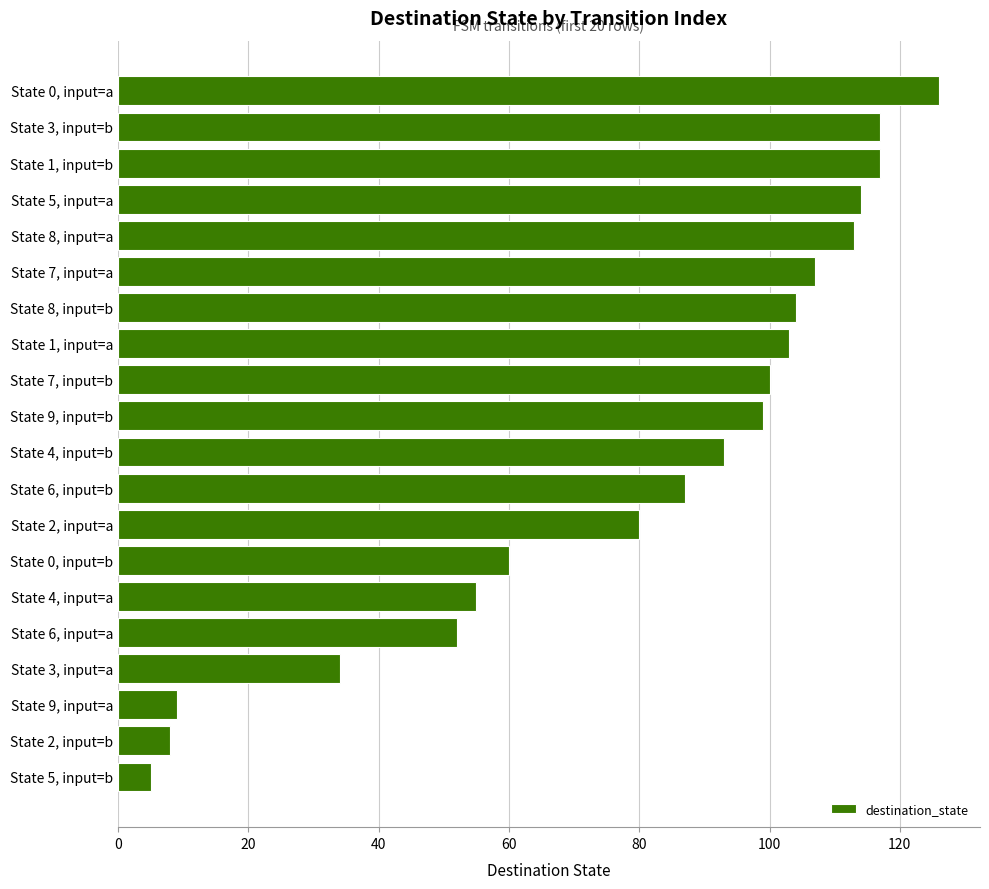

What is the greatest value displayed?

126